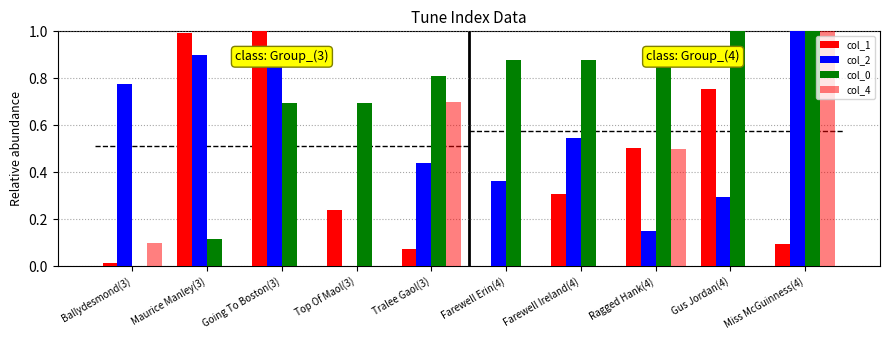

Which series has the largest range (max minus min)?

col_1